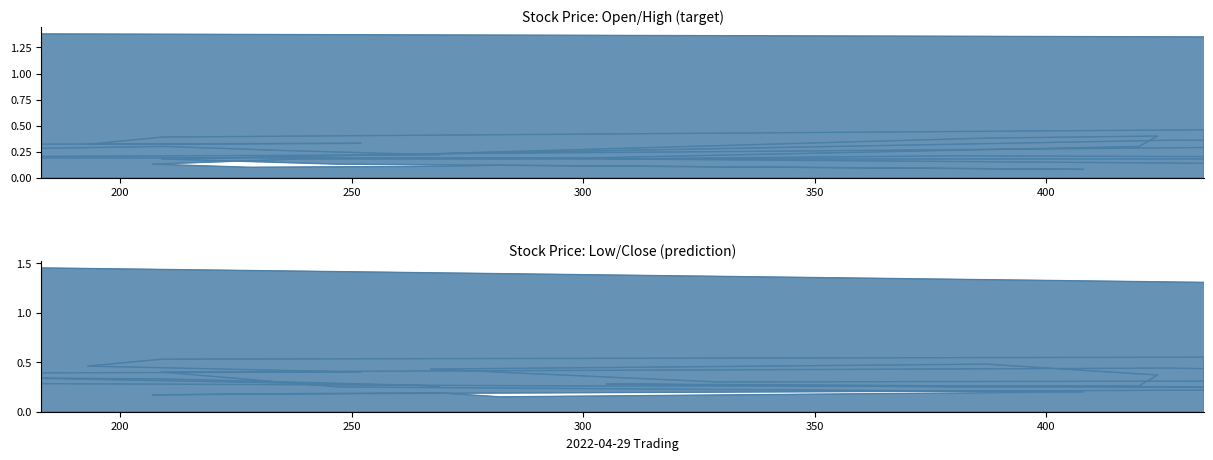

How many times do OHLC: Open and OHLC: Close cross each other?

8